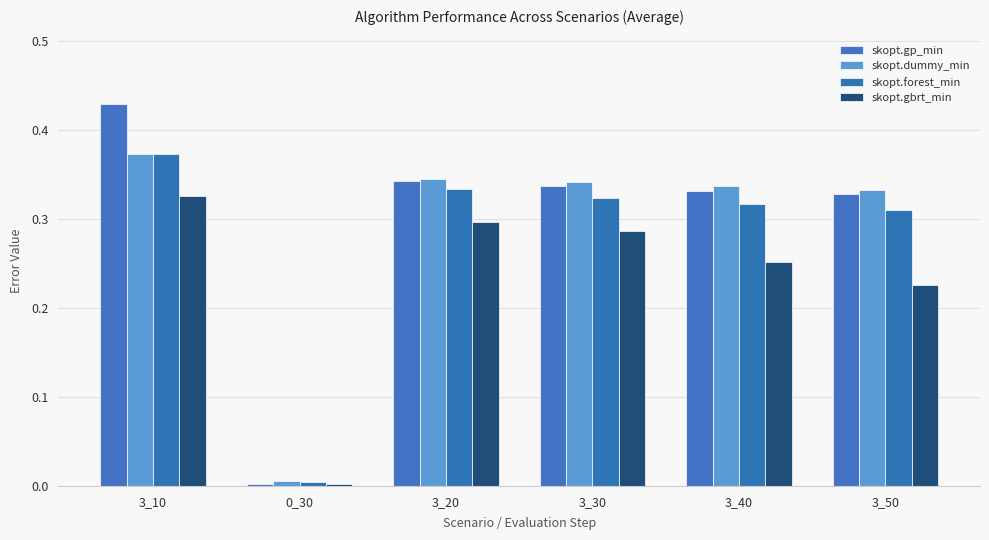

Is it true that skopt.gp_min equals 0.5 at 3_40?

False